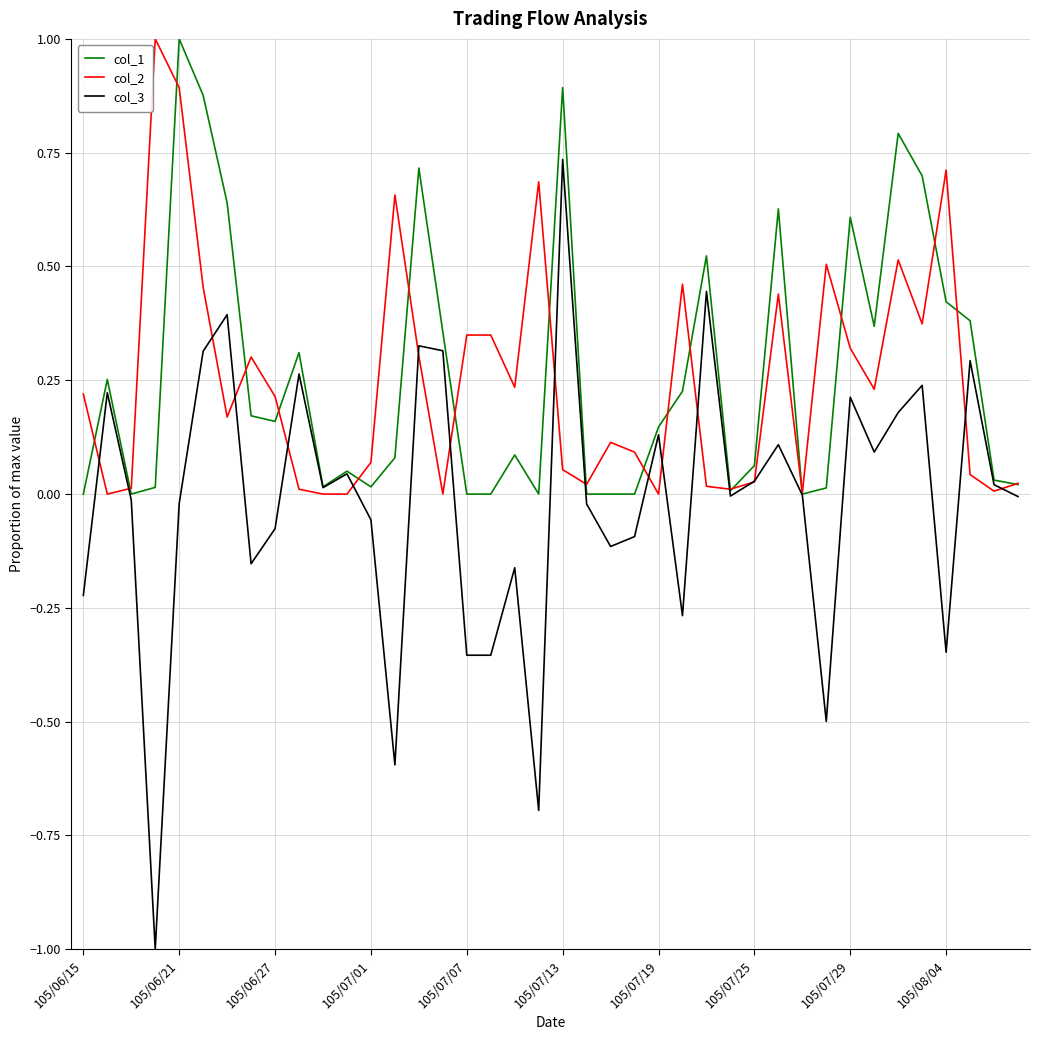

Which series has the largest range (max minus min)?

col_3